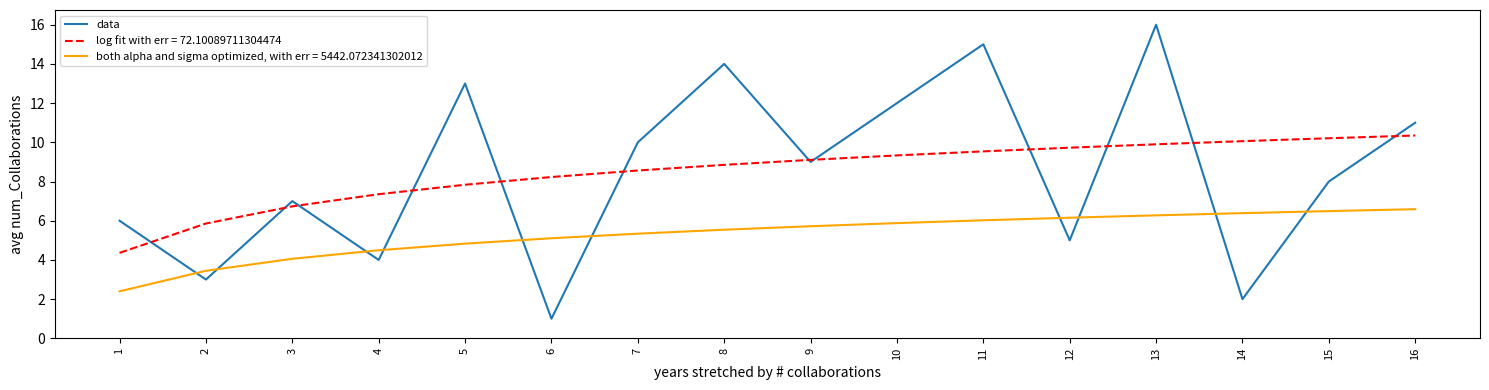

What is the greatest value displayed?

16.0